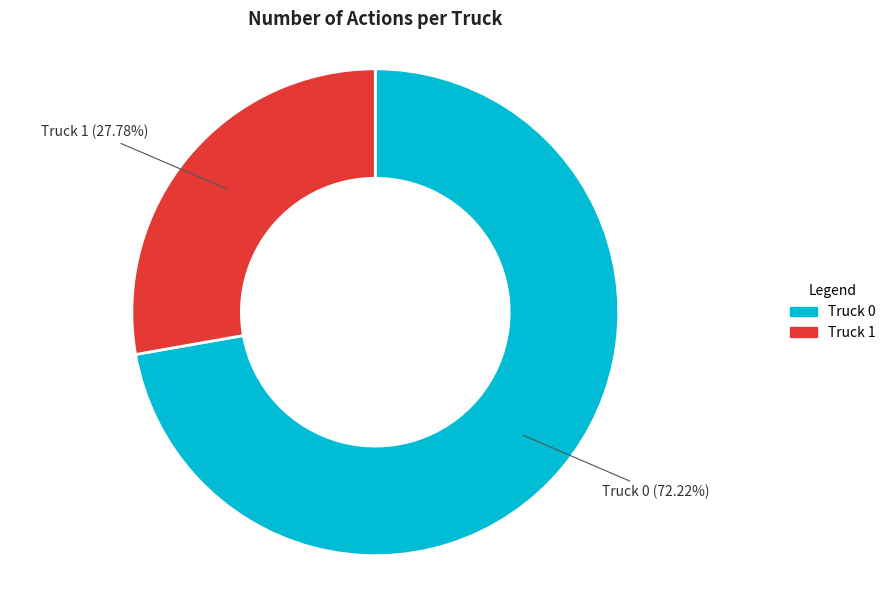

Which category has the smallest portion of the pie?

Truck 1